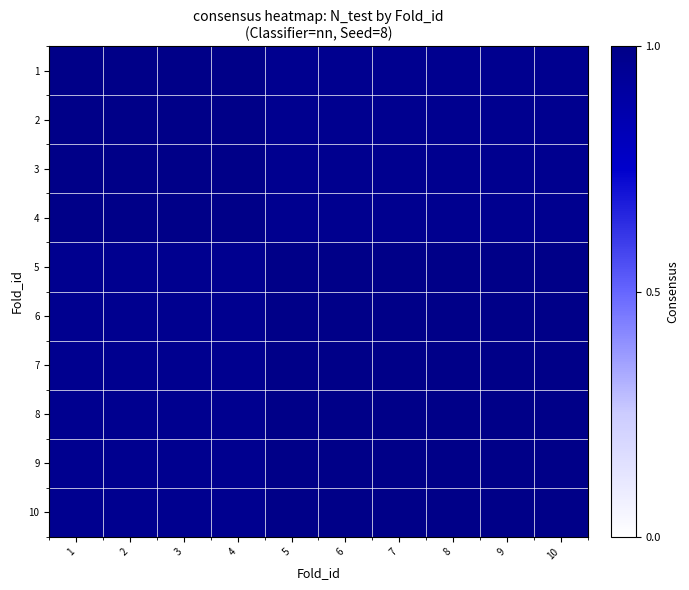

Between 9 and 6, which is larger?

9